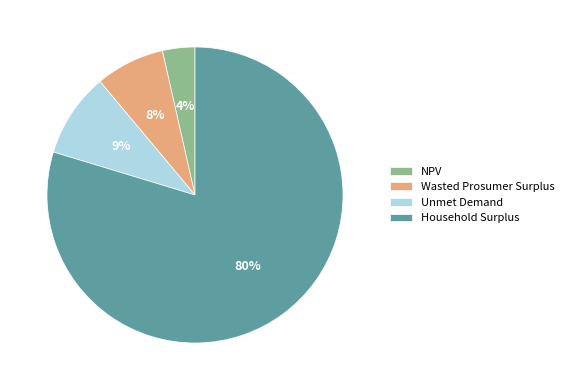

What percentage is the Wasted Prosumer Surplus slice, to the nearest percent?

8%